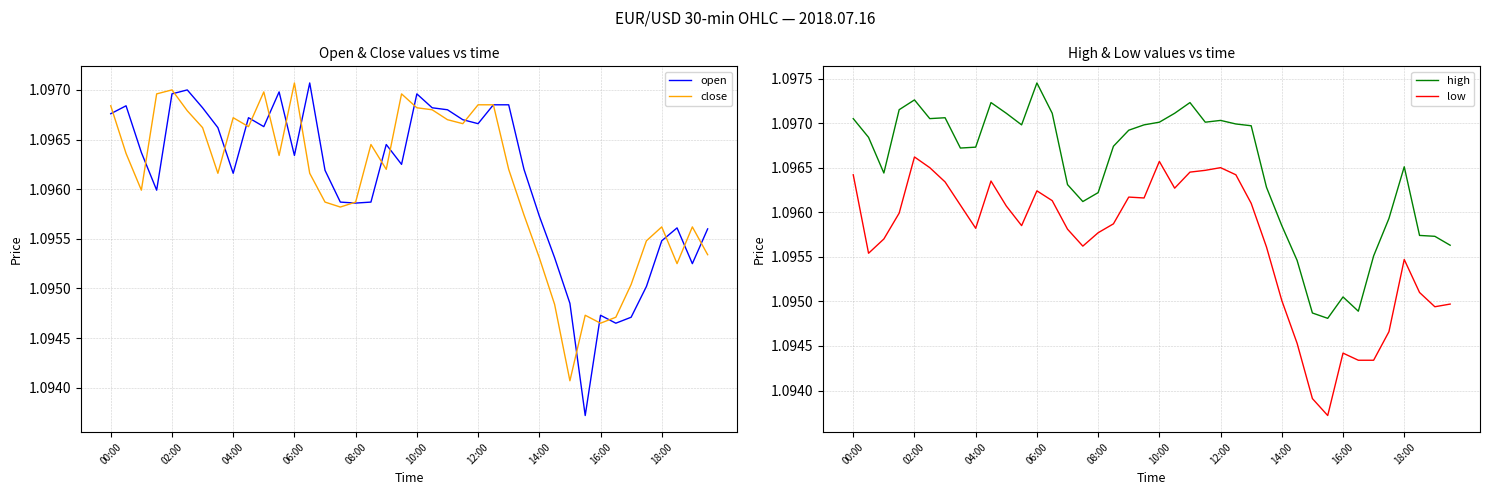

Reading left to right, list all the values displayed in this chart.

open: 1.1	1.1	1.1	1.1	1.1	1.1	1.1	1.1	1.1	1.1	1.1	1.1	1.1	1.1	1.1	1.1	1.1	1.1	1.1	1.1	1.1	1.1	1.1	1.1	1.1	1.1	1.1	1.1	1.1	1.1	1.1	1.1	1.1	1.1	1.1	1.1	1.1	1.1	1.1	1.1
close: 1.1	1.1	1.1	1.1	1.1	1.1	1.1	1.1	1.1	1.1	1.1	1.1	1.1	1.1	1.1	1.1	1.1	1.1	1.1	1.1	1.1	1.1	1.1	1.1	1.1	1.1	1.1	1.1	1.1	1.1	1.1	1.1	1.1	1.1	1.1	1.1	1.1	1.1	1.1	1.1
high: 1.1	1.1	1.1	1.1	1.1	1.1	1.1	1.1	1.1	1.1	1.1	1.1	1.1	1.1	1.1	1.1	1.1	1.1	1.1	1.1	1.1	1.1	1.1	1.1	1.1	1.1	1.1	1.1	1.1	1.1	1.1	1.1	1.1	1.1	1.1	1.1	1.1	1.1	1.1	1.1
low: 1.1	1.1	1.1	1.1	1.1	1.1	1.1	1.1	1.1	1.1	1.1	1.1	1.1	1.1	1.1	1.1	1.1	1.1	1.1	1.1	1.1	1.1	1.1	1.1	1.1	1.1	1.1	1.1	1.1	1.1	1.1	1.1	1.1	1.1	1.1	1.1	1.1	1.1	1.1	1.1